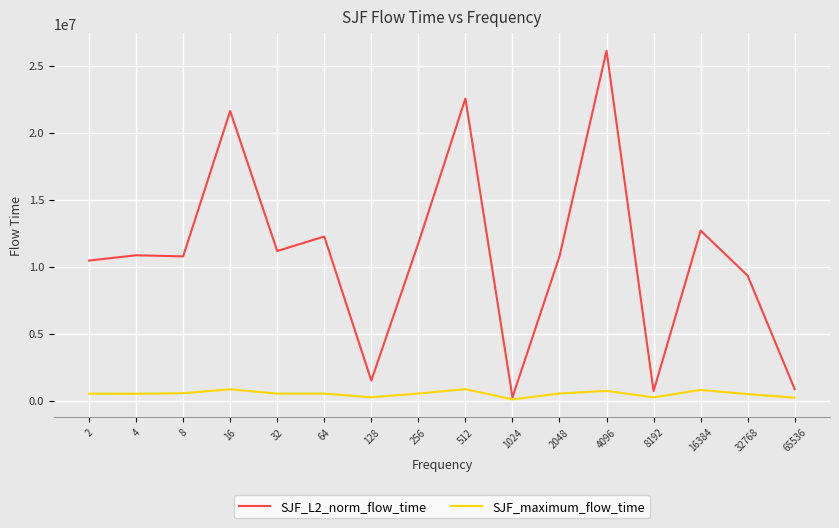

What is the maximum value for SJF_maximum_flow_time?

861431.0